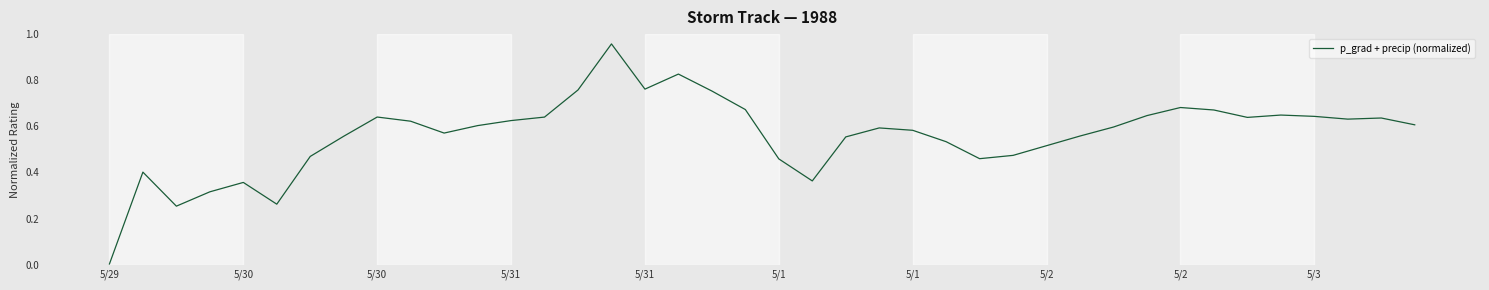

Does the chart have visible grid lines?

No